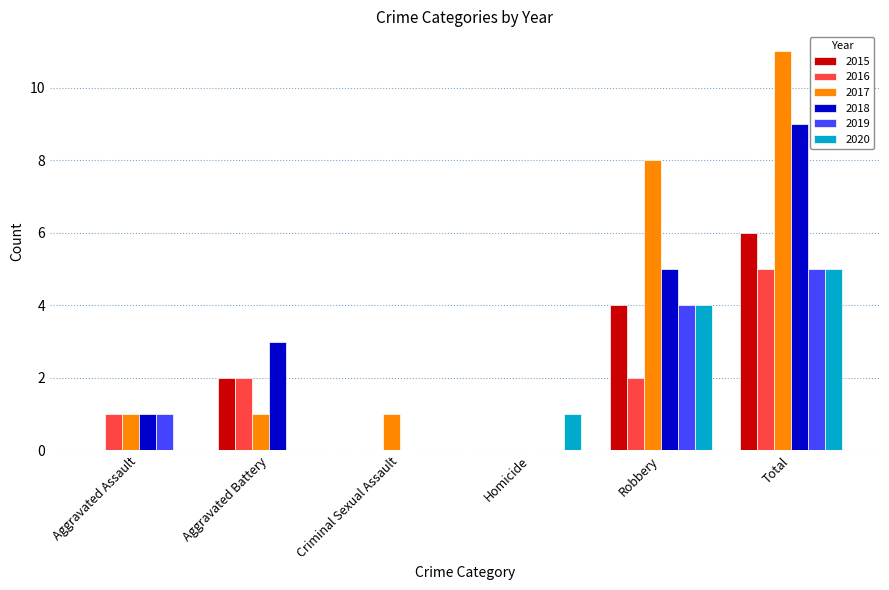

Reading left to right, list all the values displayed in this chart.

2015: 0	2	0	0	4	6
2016: 1	2	0	0	2	5
2017: 1	1	1	0	8	11
2018: 1	3	0	0	5	9
2019: 1	0	0	0	4	5
2020: 0	0	0	1	4	5